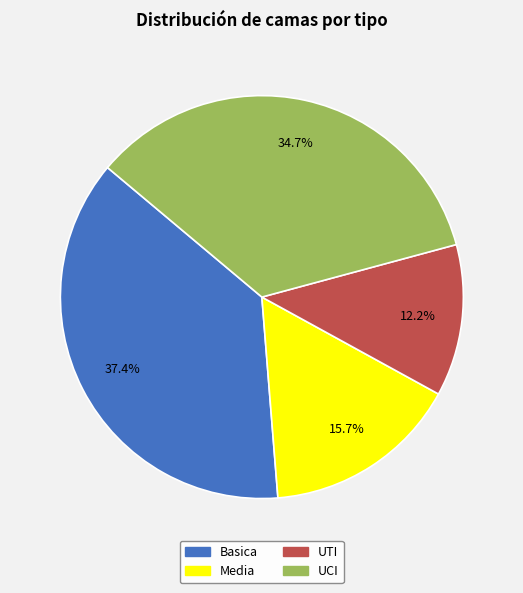

Does Media account for over 50% of the chart?

No